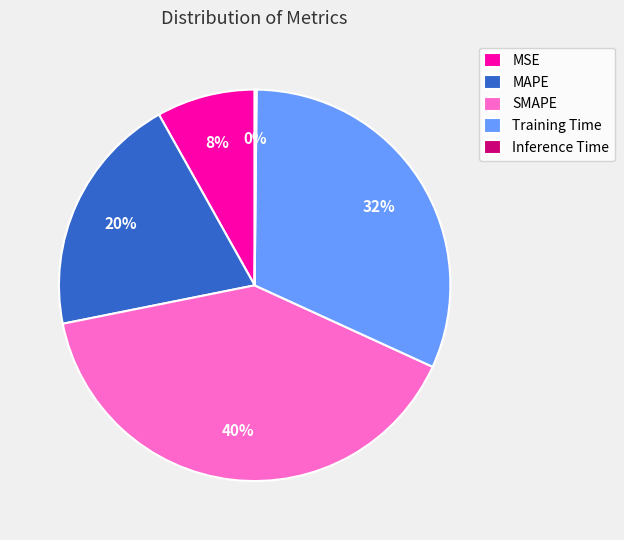

To the nearest percent, what is the difference between the largest and smallest slice percentages?

40%